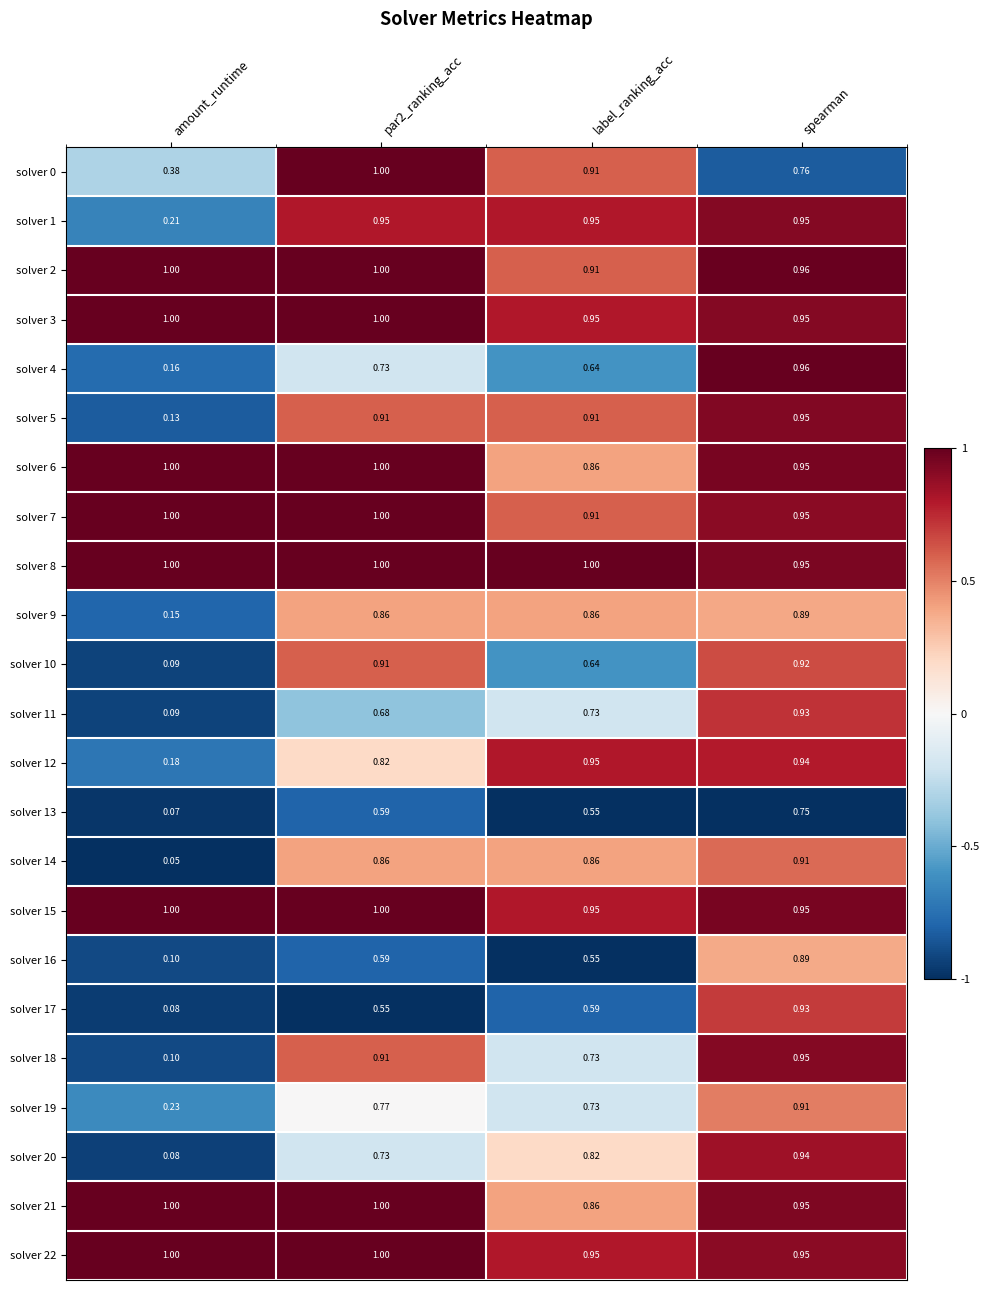

At which label is solver 18 closest to 0?

amount_runtime